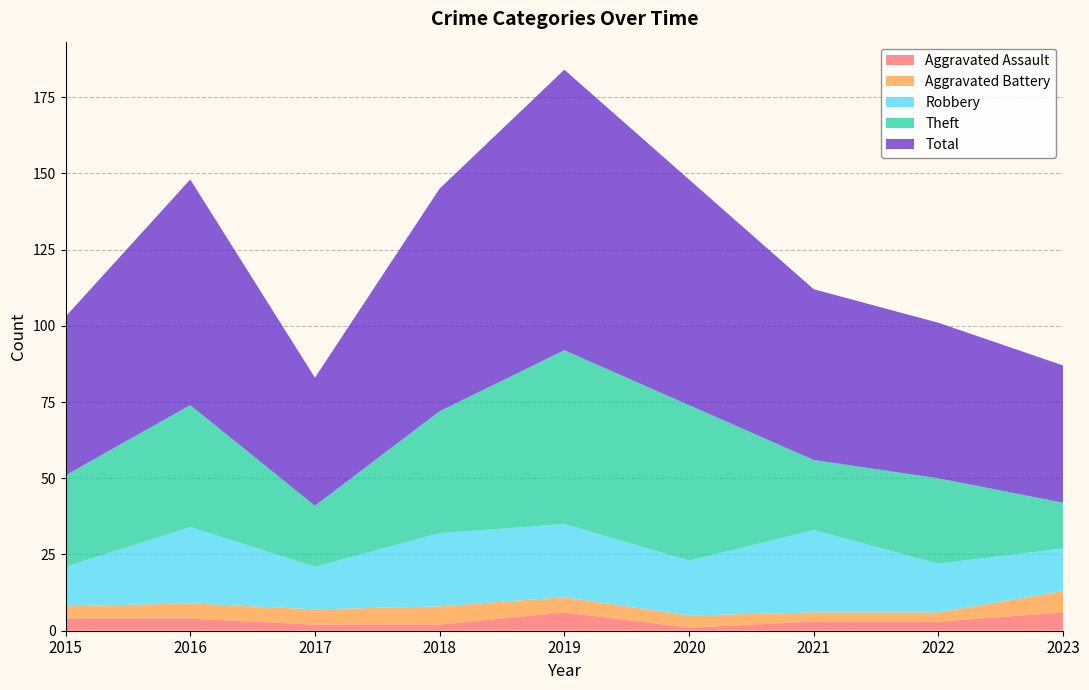

Reading left to right, what are all the values shown in this chart?

Aggravated Assault: 4	4	2	2	6	1	3	3	6
Aggravated Battery: 4	5	5	6	5	4	3	3	7
Robbery: 13	25	14	24	24	18	27	16	14
Theft: 30	40	20	40	57	51	23	28	15
Total: 52	74	42	73	92	74	56	51	45